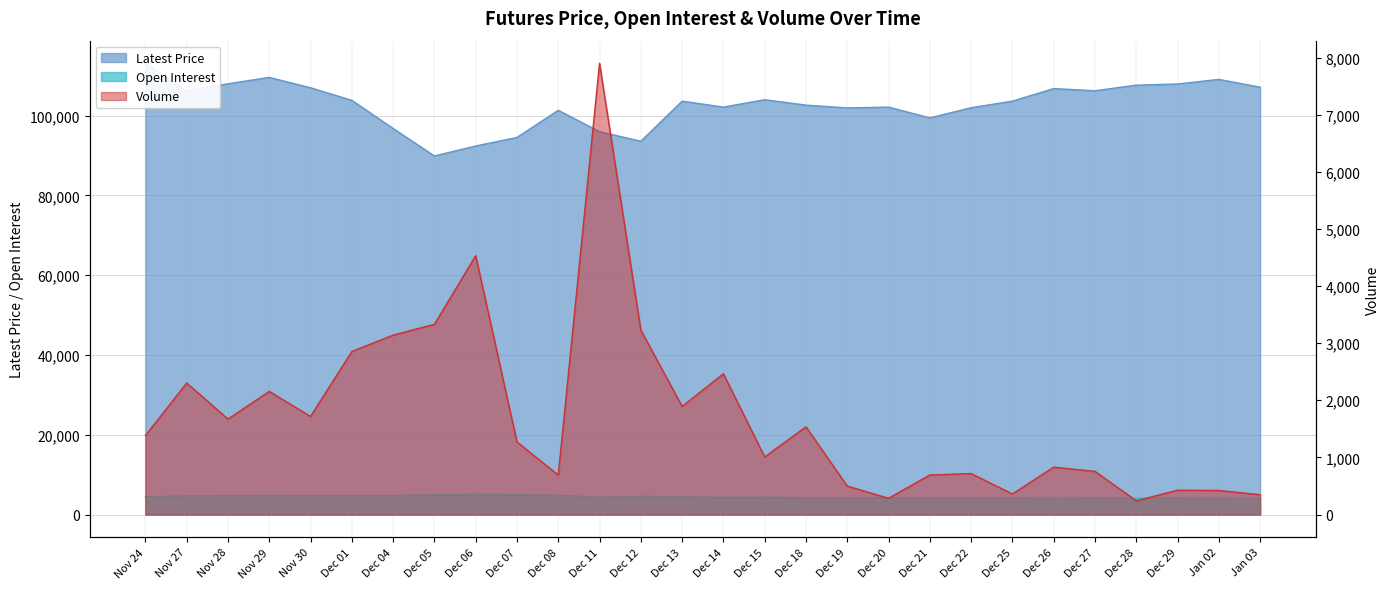

At how many categories does at least one series exceed 76673?

28